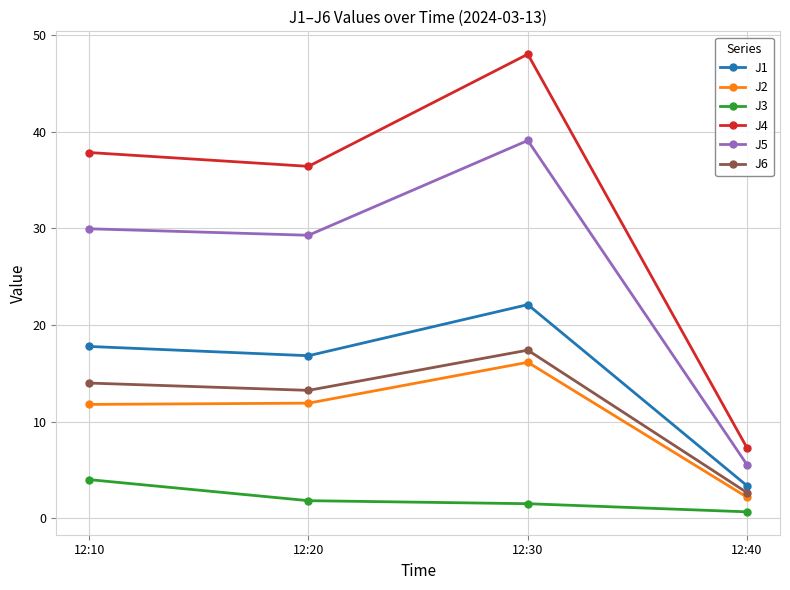

At which category does J6 reach its first local valley?

12:20